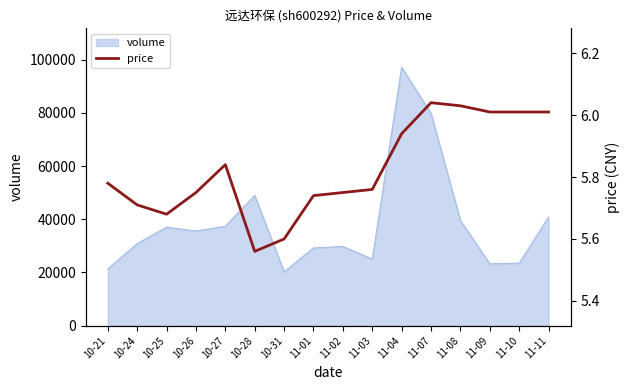

Reading right to left, what are all the values shown in this chart?

11-11=6.0	11-10=6.0	11-09=6.0	11-08=6.0	11-07=6.0	11-04=5.9	11-03=5.8	11-02=5.8	11-01=5.7	10-31=5.6	10-28=5.6	10-27=5.8	10-26=5.8	10-25=5.7	10-24=5.7	10-21=5.8